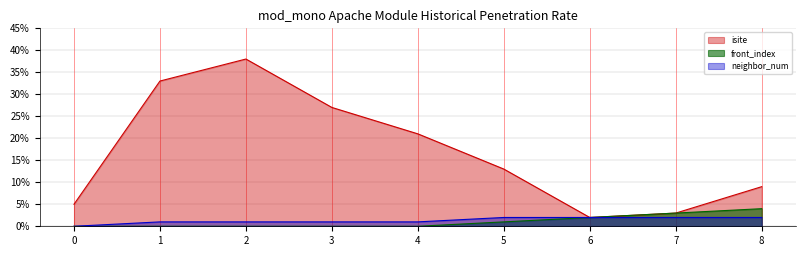

Does the chart display data point markers on the line(s)?

No